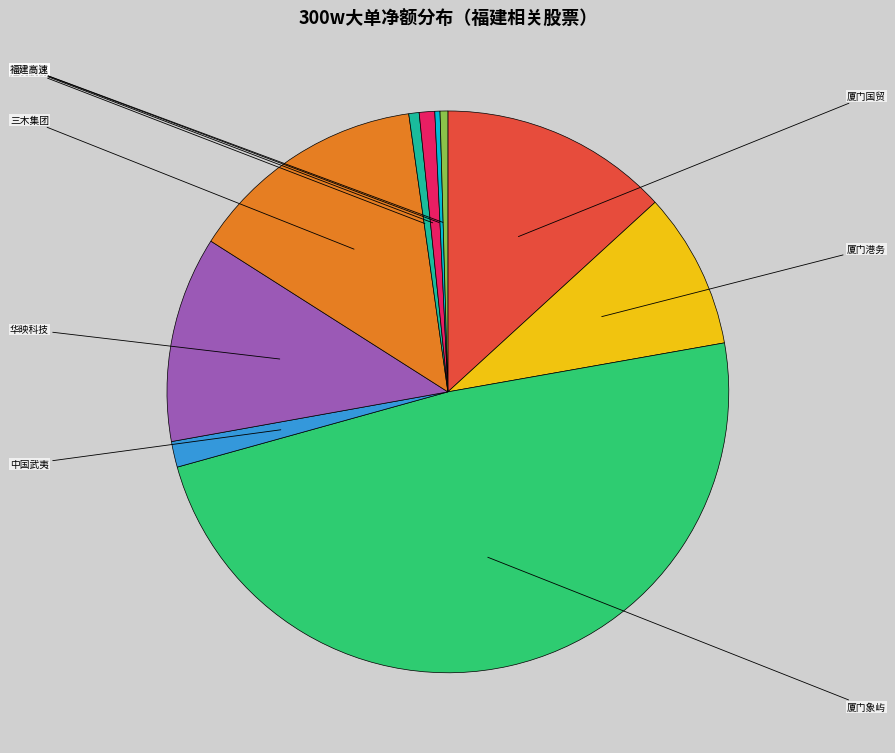

Is the sum of 三木集团 and 华映科技 greater than half?

No